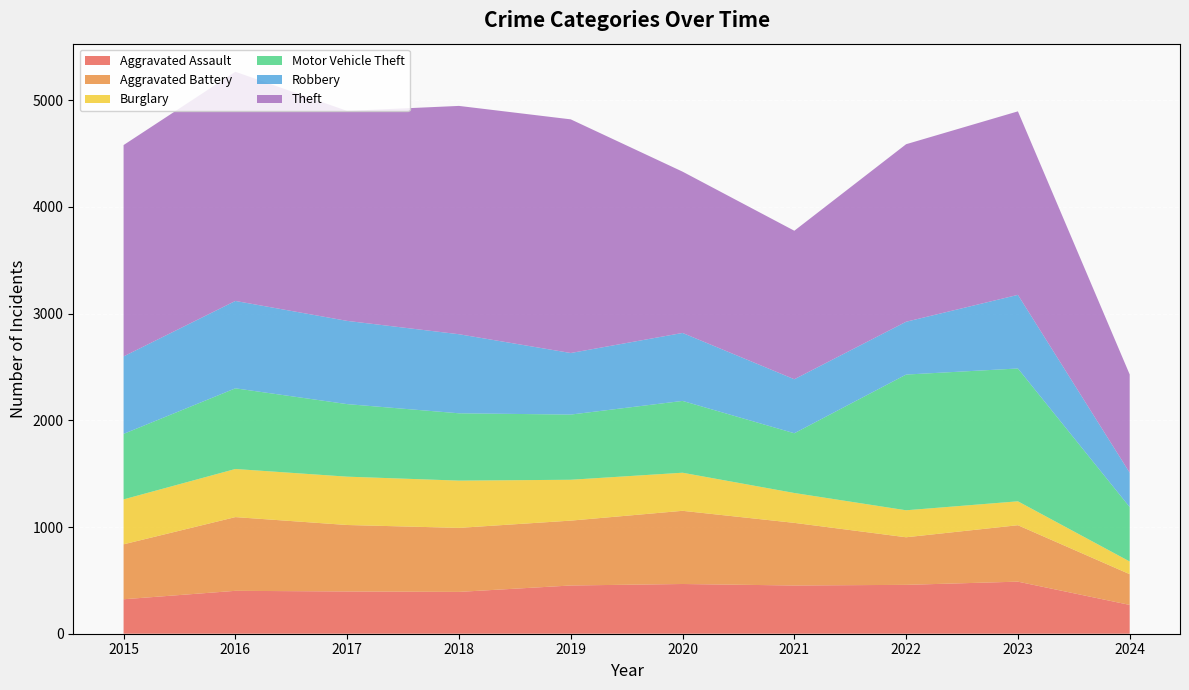

Reading left to right, extract all data points from this chart.

Aggravated Assault: 2015=323	2016=402	2017=396	2018=392	2019=452	2020=466	2021=452	2022=458	2023=488	2024=270
Aggravated Battery: 2015=515	2016=691	2017=623	2018=600	2019=608	2020=686	2021=587	2022=446	2023=529	2024=288
Burglary: 2015=421	2016=451	2017=453	2018=443	2019=383	2020=357	2021=280	2022=253	2023=224	2024=119
Motor Vehicle Theft: 2015=614	2016=756	2017=680	2018=631	2019=611	2020=673	2021=560	2022=1272	2023=1245	2024=510
Robbery: 2015=726	2016=819	2017=780	2018=741	2019=577	2020=637	2021=506	2022=495	2023=690	2024=322
Theft: 2015=1981	2016=2148	2017=1968	2018=2140	2019=2190	2020=1512	2021=1392	2022=1664	2023=1720	2024=921